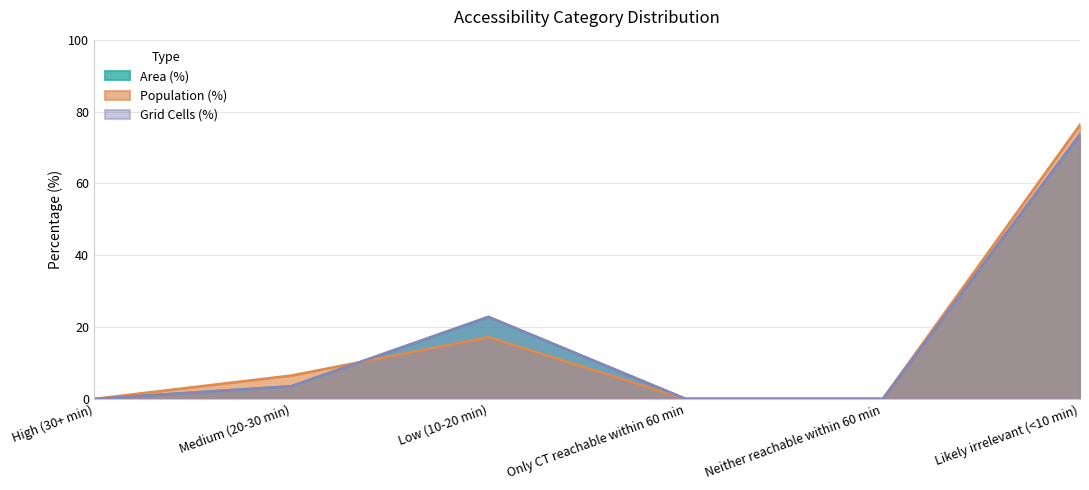

What is the average value of the Area (%) series?

16.6